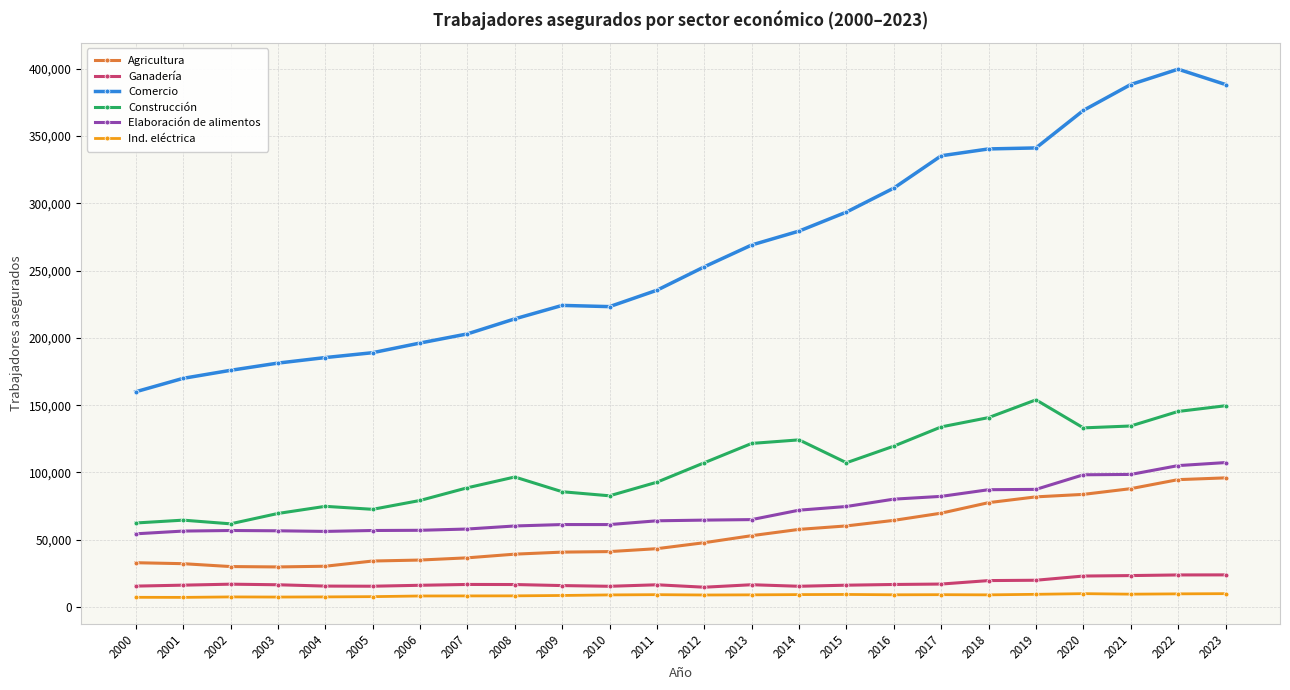

True or false: Ind. eléctrica and Elaboración de alimentos cross at least once.

False